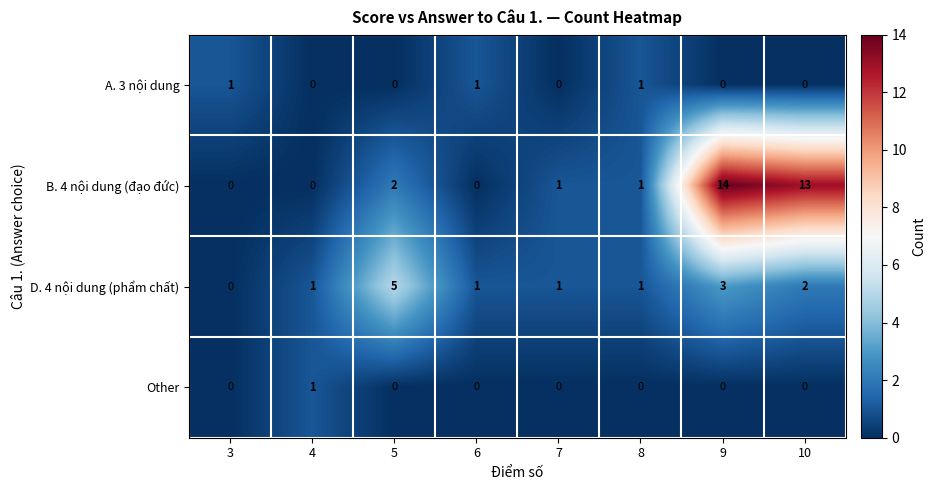

Which series has the largest total across all categories?

B. 4 nội dung (đạo đức)